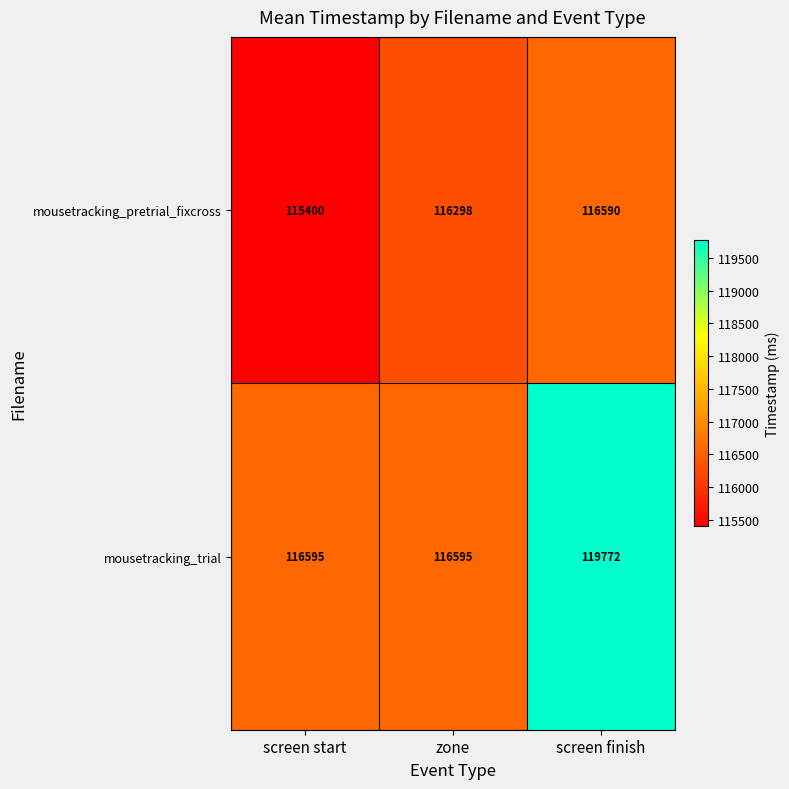

At which label does mousetracking_pretrial_fixcross reach its peak?

screen finish